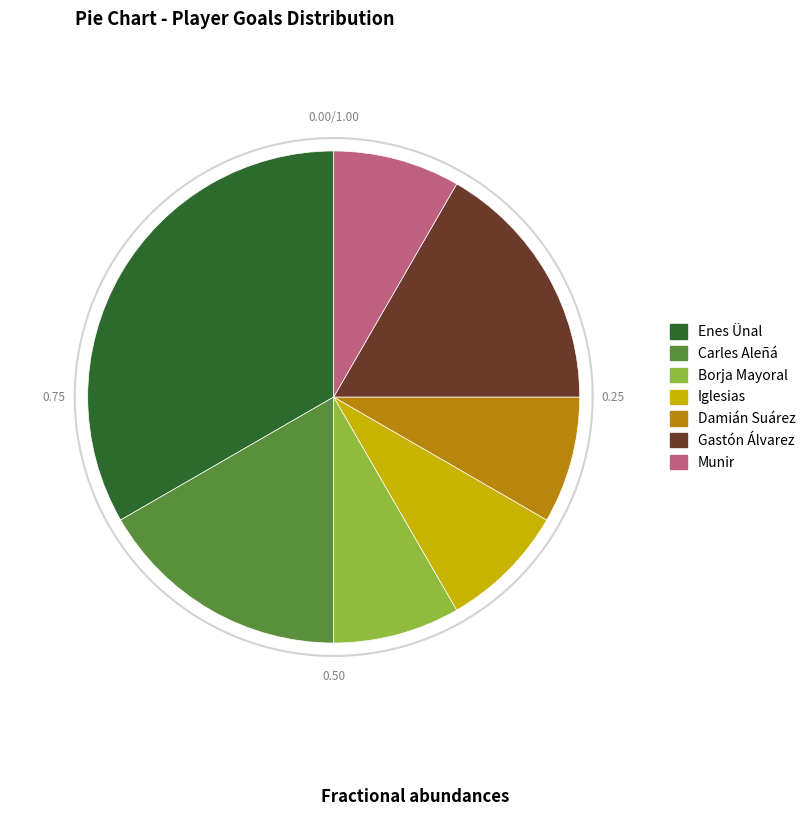

What is the largest slice in the pie chart?

Enes Ünal